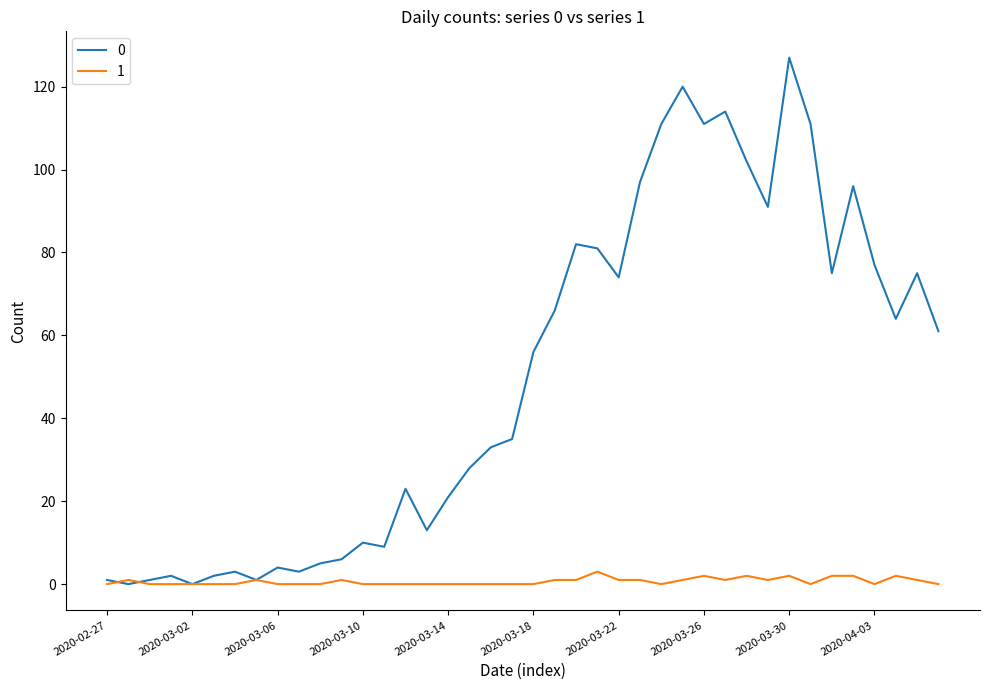

Reading right to left, what are all the values shown in this chart?

0: 61	75	64	77	96	75	111	127	91	102	114	111	120	111	97	74	81	82	66	56	35	33	28	21	13	23	9	10	6	5	3	4	1	3	2	0	2	1	0	1
1: 0	1	2	0	2	2	0	2	1	2	1	2	1	0	1	1	3	1	1	0	0	0	0	0	0	0	0	0	1	0	0	0	1	0	0	0	0	0	1	0